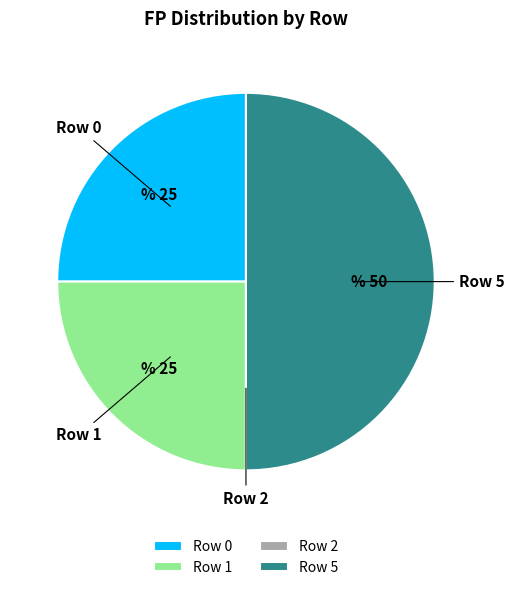

Between Row 5 and Row 1, which is larger?

Row 5